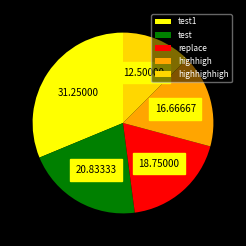

Do replace and highhigh together represent more than half of the pie?

No